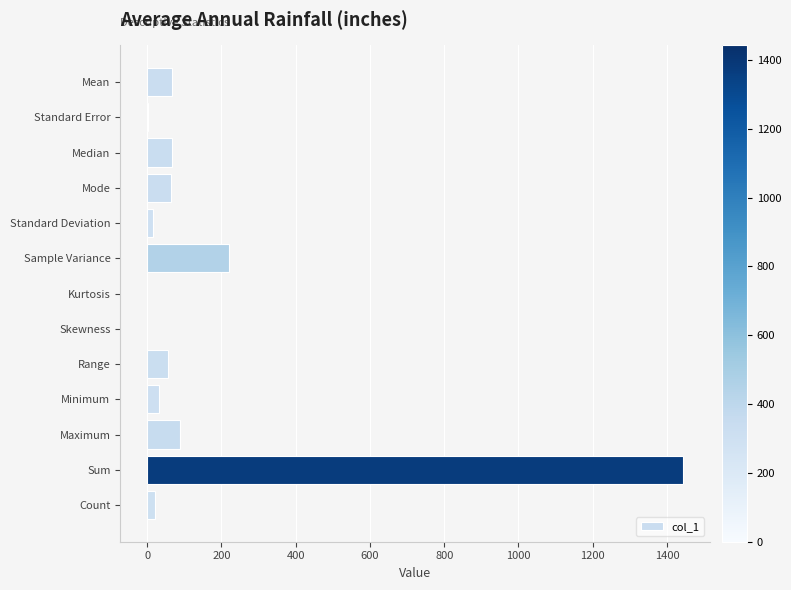

At which label is the value closest to 721?

Sample Variance